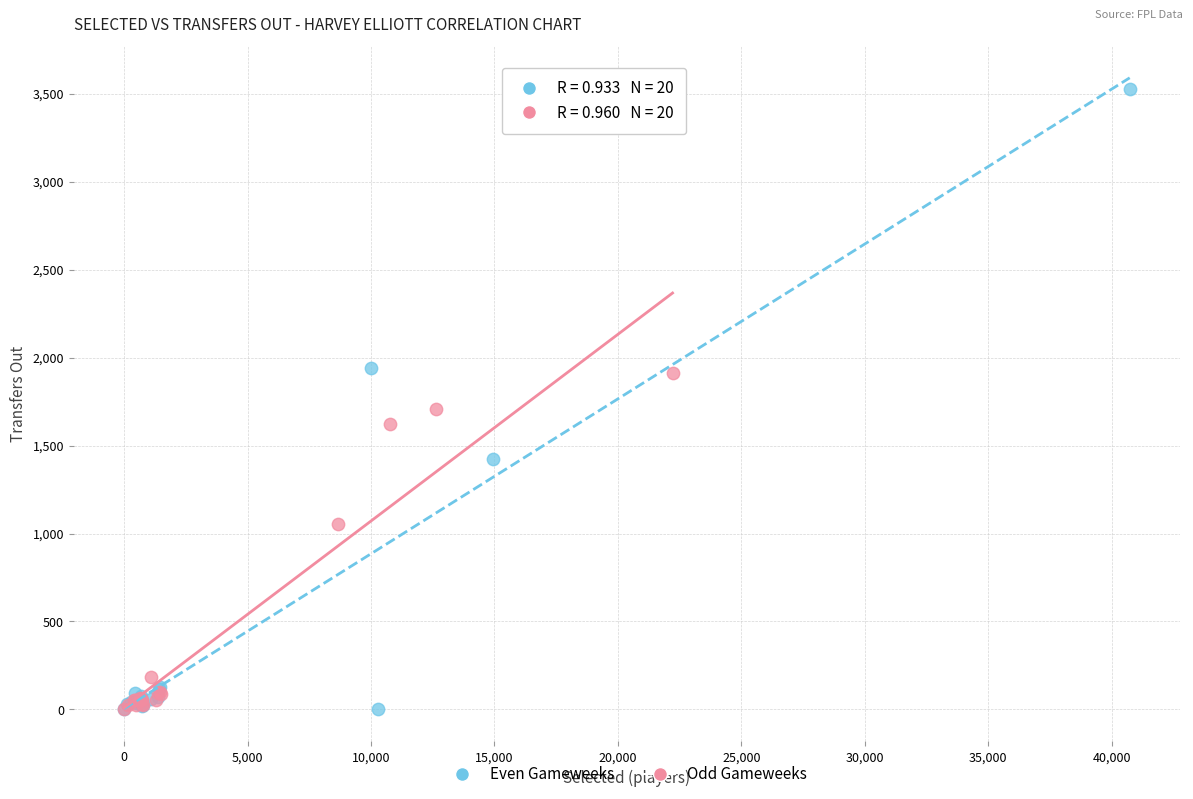

Which series contains the highest Y value?

Even Gameweeks